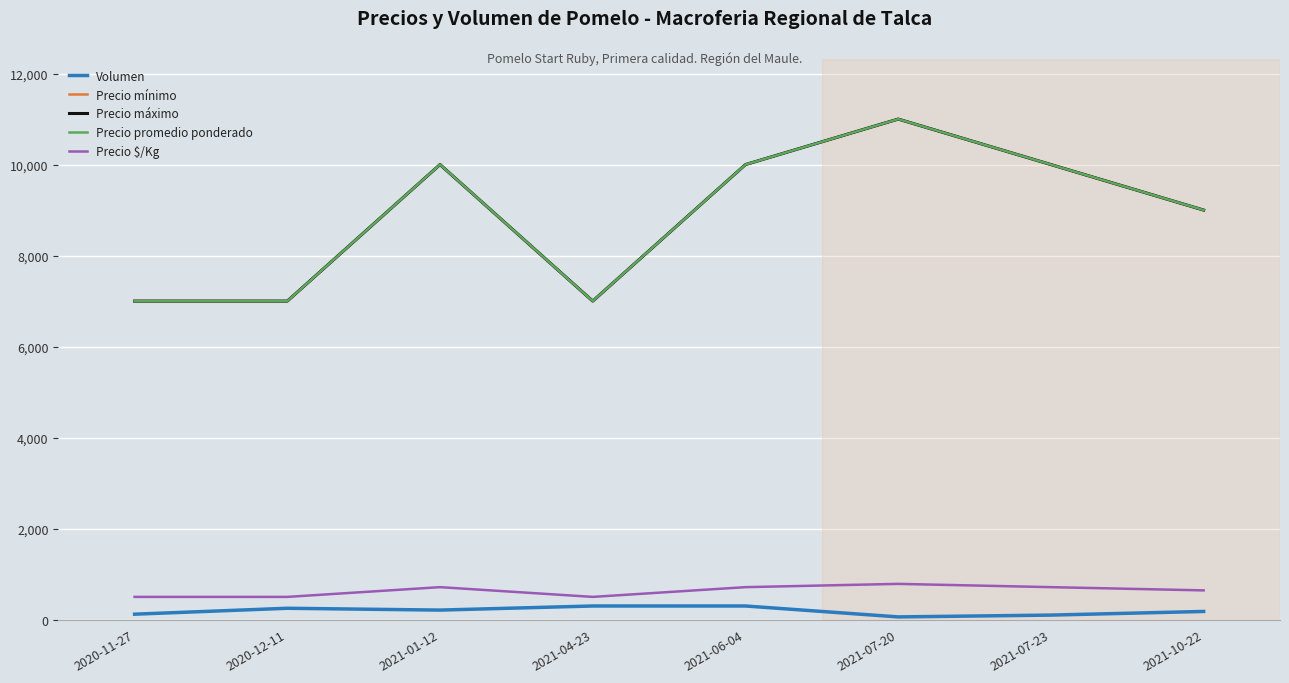

At how many categories does at least one series exceed 7949?

5